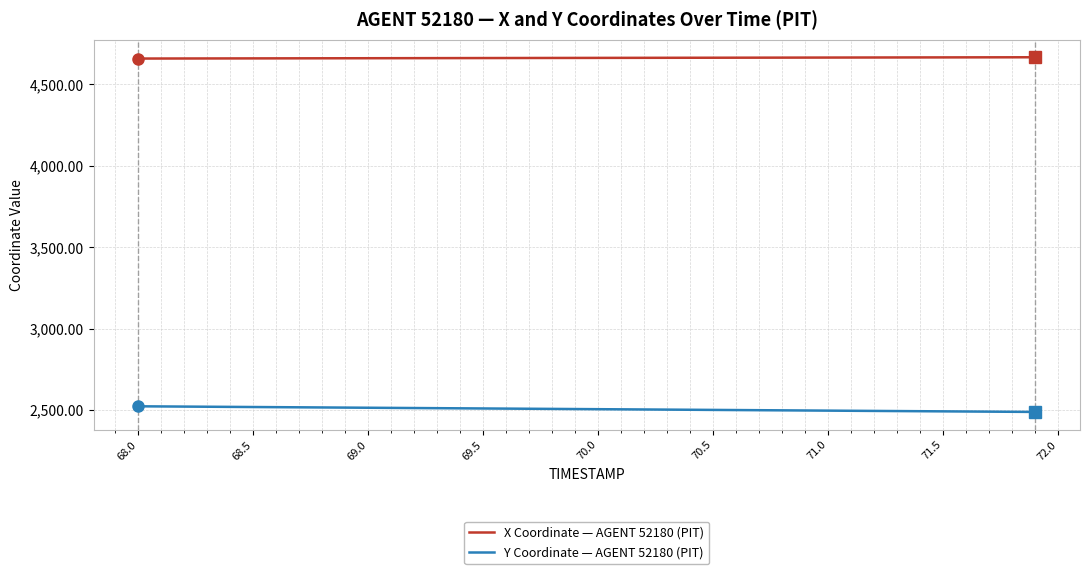

True or false: Y Coordinate — AGENT 52180 (PIT) and X Coordinate — AGENT 52180 (PIT) cross at least once.

False